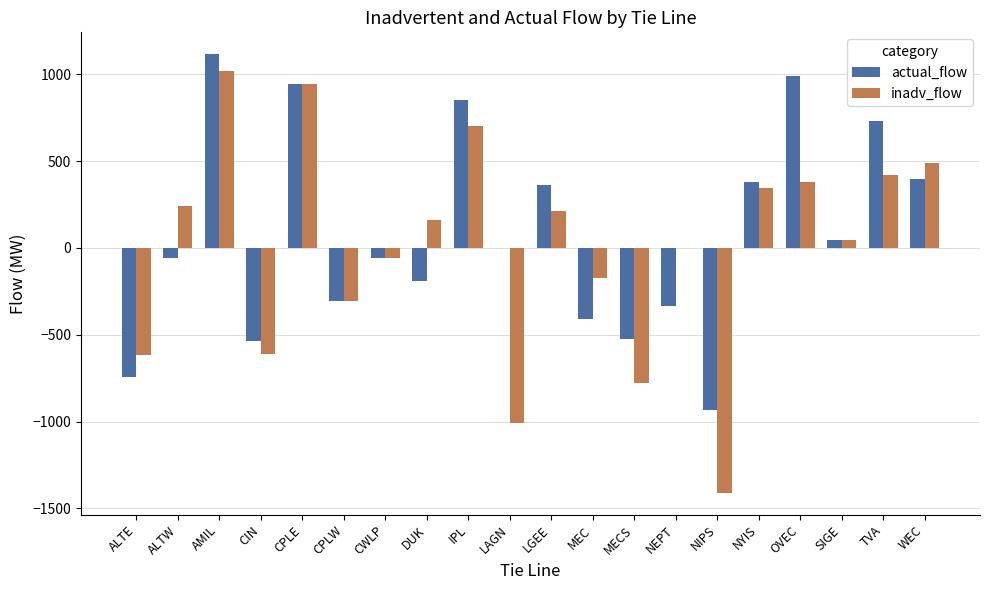

Between MEC and NEPT, which series saw the biggest shift?

inadv_flow